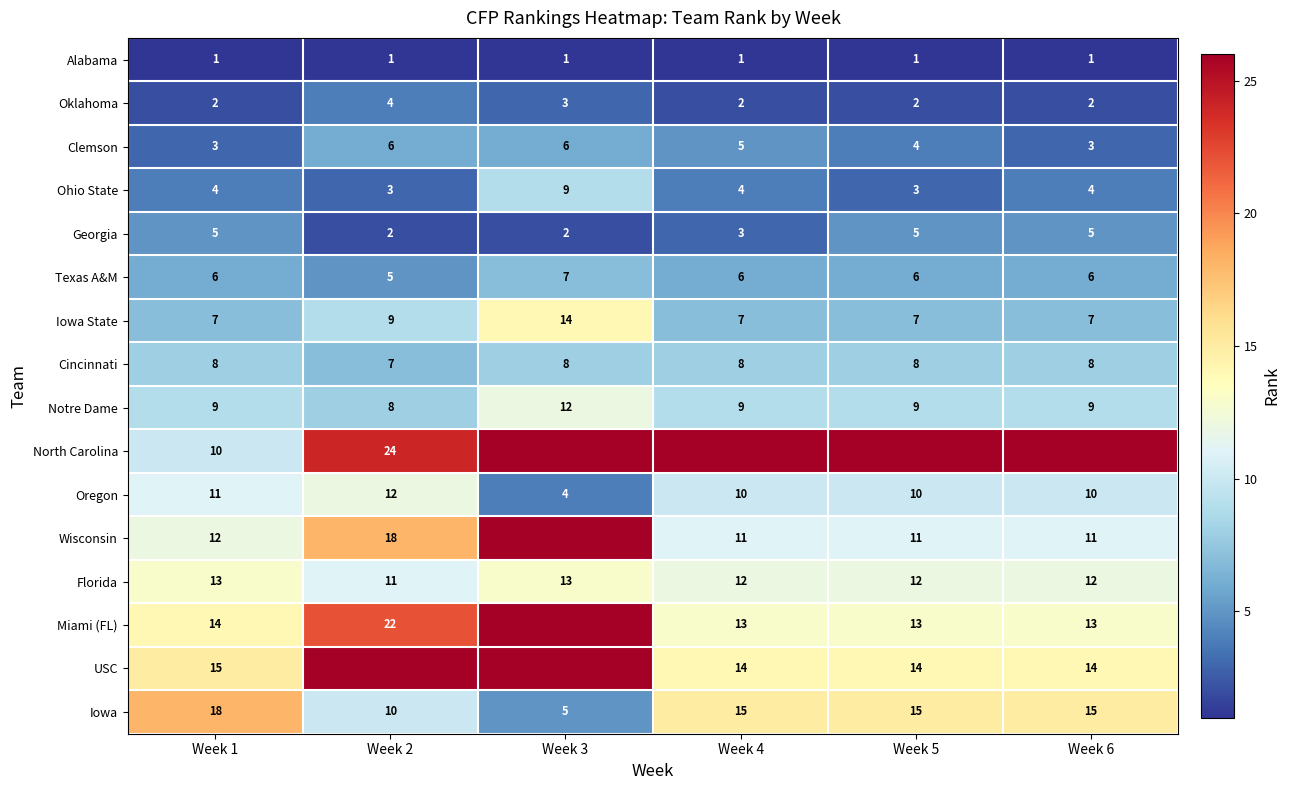

What is the difference between the maximum and second lowest values in the Notre Dame series?

3